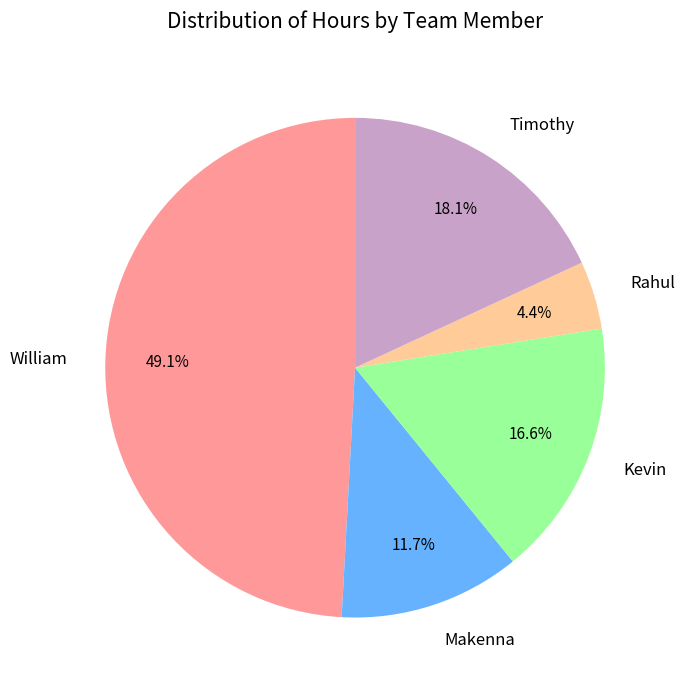

True or false: William accounts for 61% of the total.

False